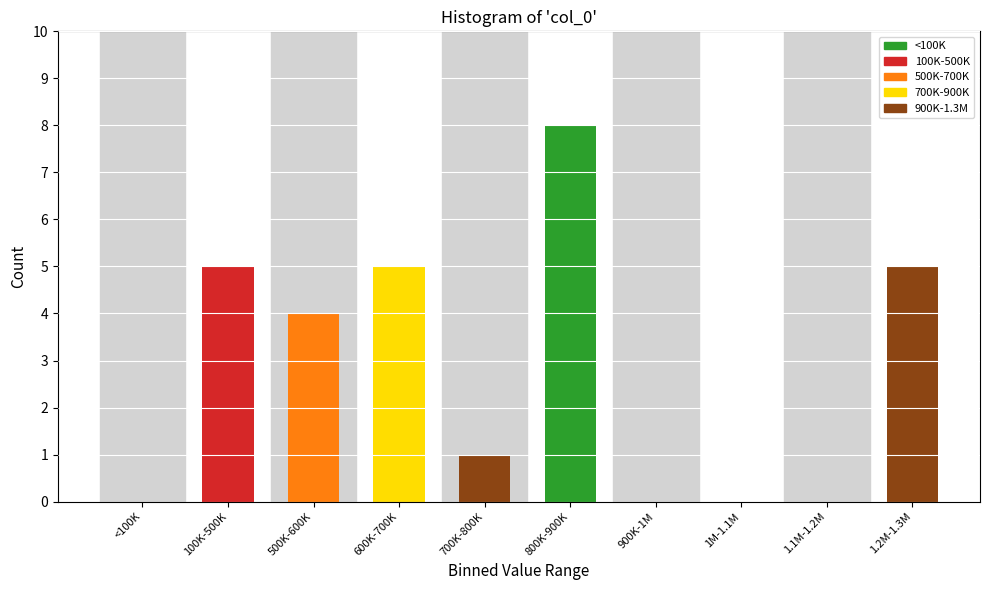

Reading right to left, transcribe all the data shown in this chart.

1.2M-1.3M=5	1.1M-1.2M=0	1M-1.1M=0	900K-1M=0	800K-900K=8	700K-800K=1	600K-700K=5	500K-600K=4	100K-500K=5	<100K=0